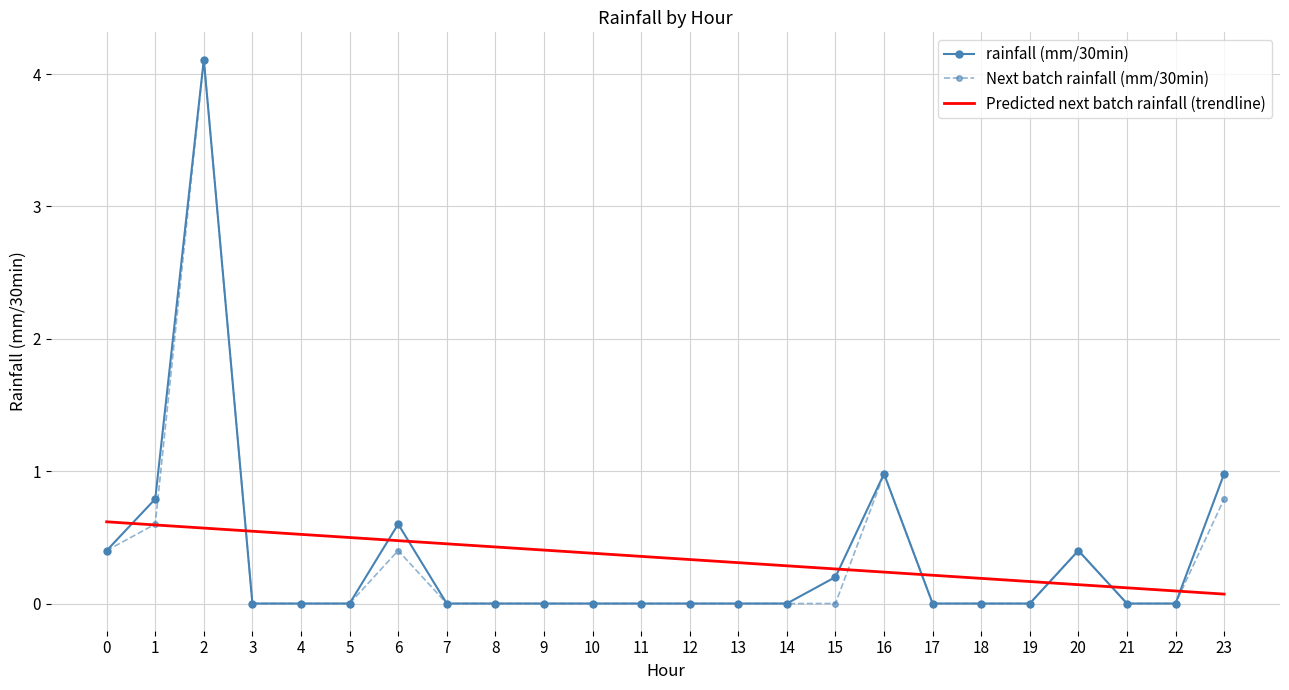

Which label corresponds to the largest value in the chart?

2